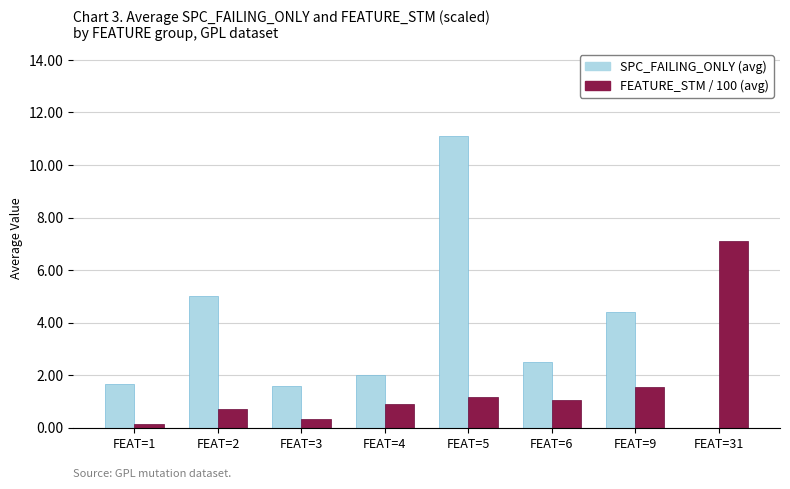

Which series has the largest range (max minus min)?

SPC_FAILING_ONLY (avg)